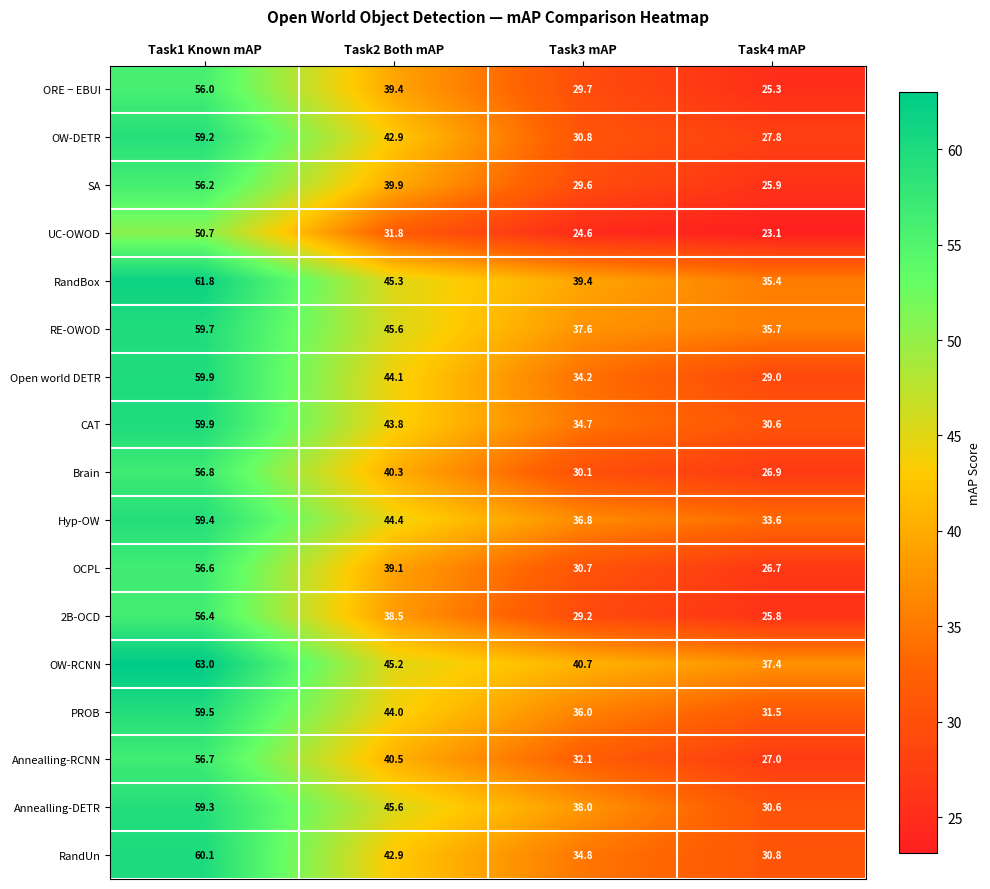

Where does the Annealling-DETR series first go above 45?

Task1 Known mAP